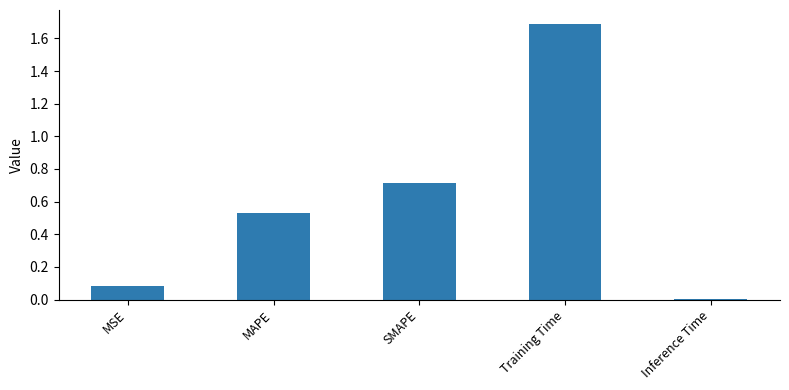

Rank the categories by value from lowest to highest.

Inference Time, MSE, MAPE, SMAPE, Training Time